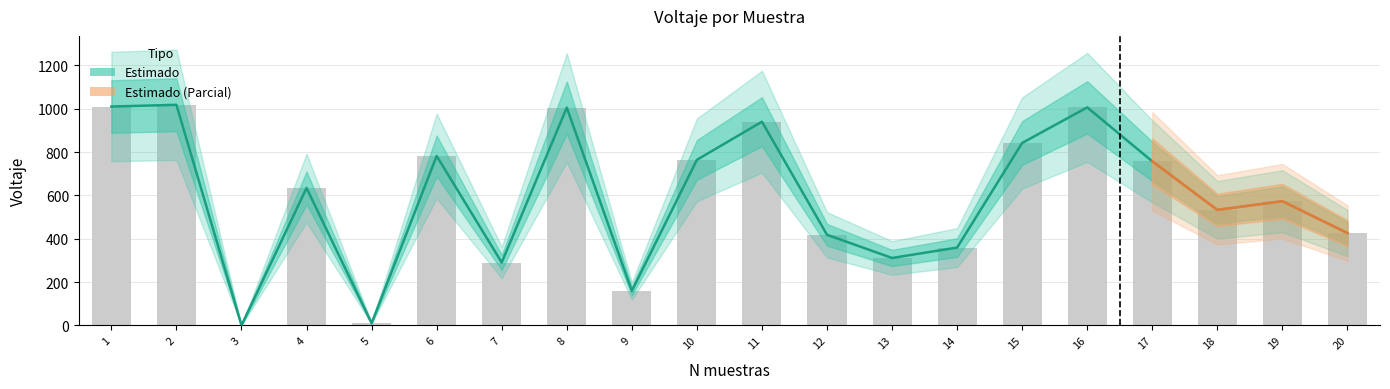

Rank the categories by value from lowest to highest.

3, 5, 9, 7, 13, 14, 12, 20, 18, 19, 4, 17, 10, 6, 15, 11, 8, 16, 1, 2